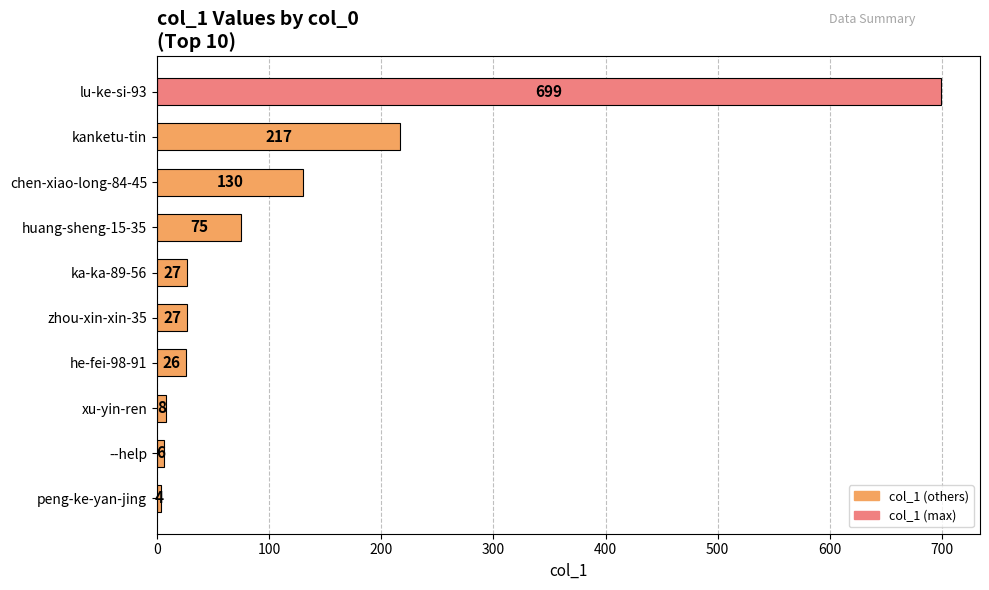

Is it true that the value at xu-yin-ren is 8?

True